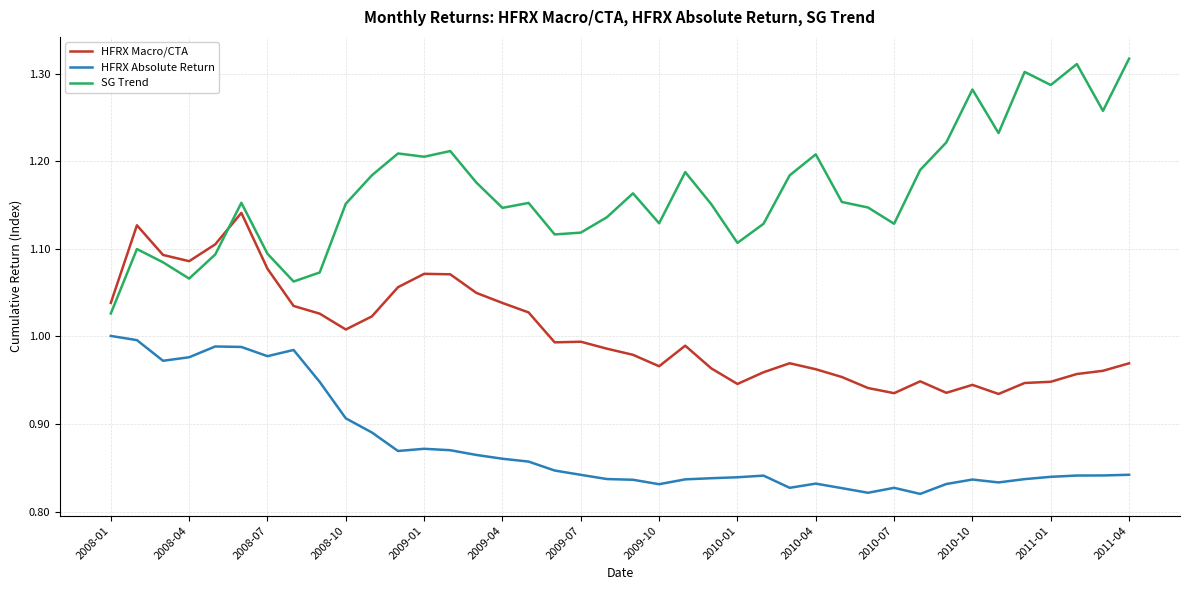

How many distinct data groups are displayed?

3